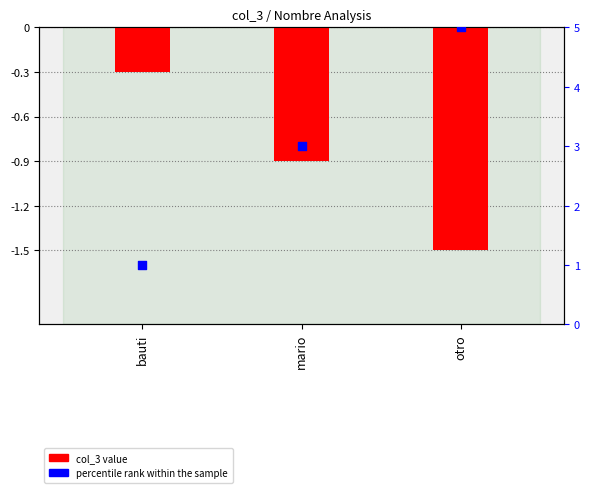

What are all the series names shown in the legend?

col_3 value, percentile rank within the sample